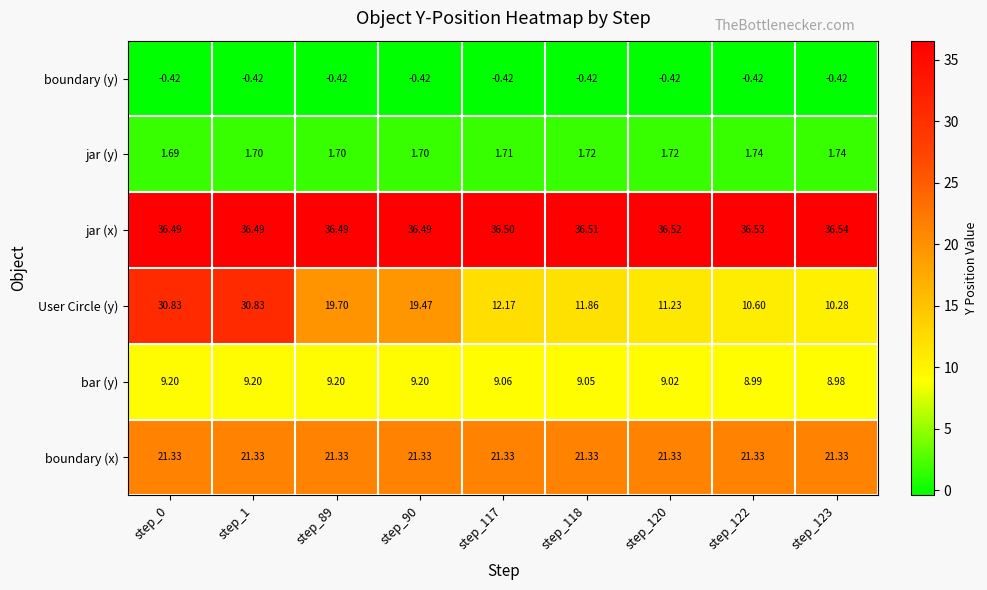

Which series has the largest range (max minus min)?

User Circle (y)